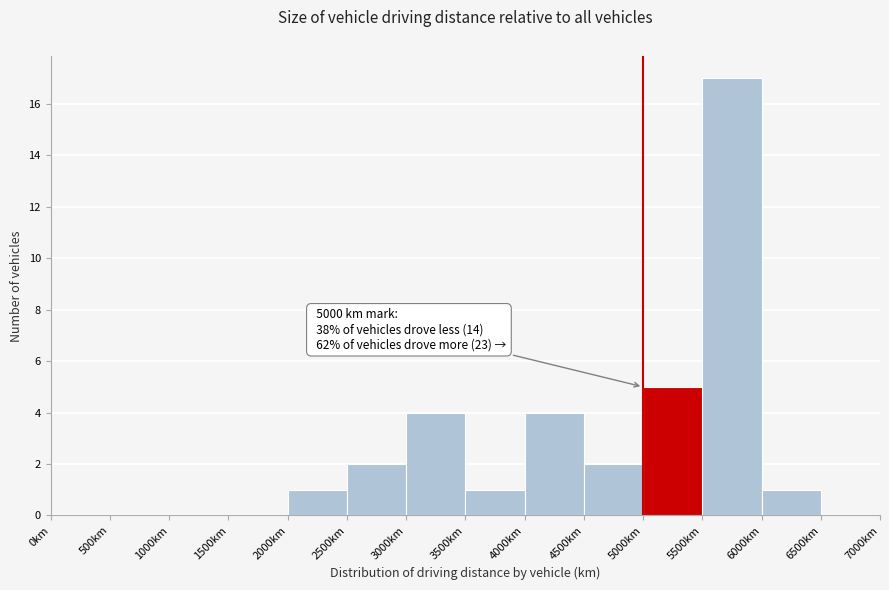

Which range on the x-axis has the tallest bar?

5500 to 6000